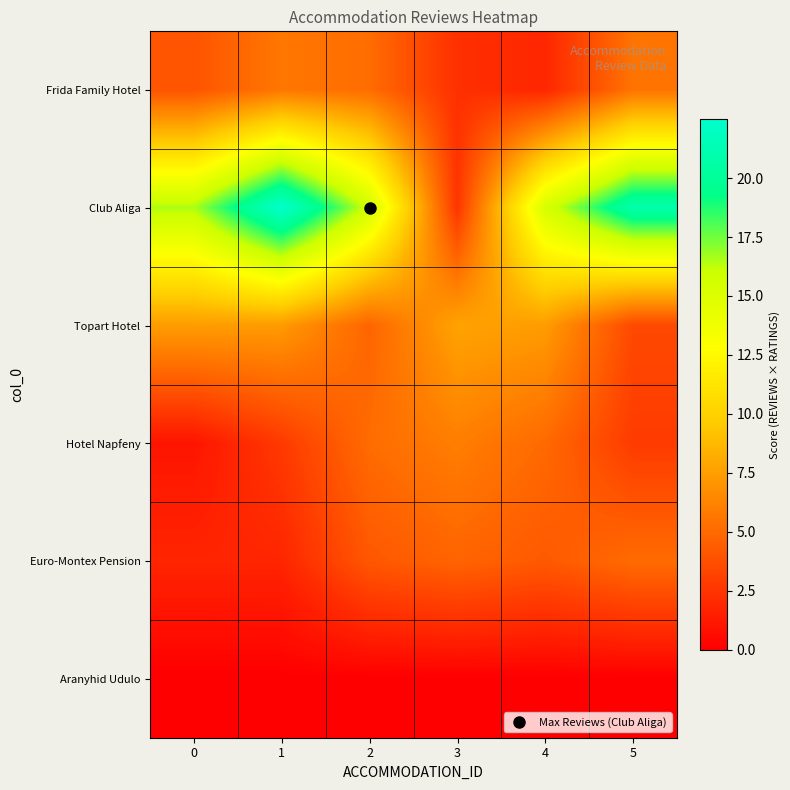

Rank the series at 3 from highest to lowest value.

Topart Hotel, Hotel Napfeny, Euro-Montex Pension, Club Aliga, Frida Family Hotel, Aranyhid Udulo